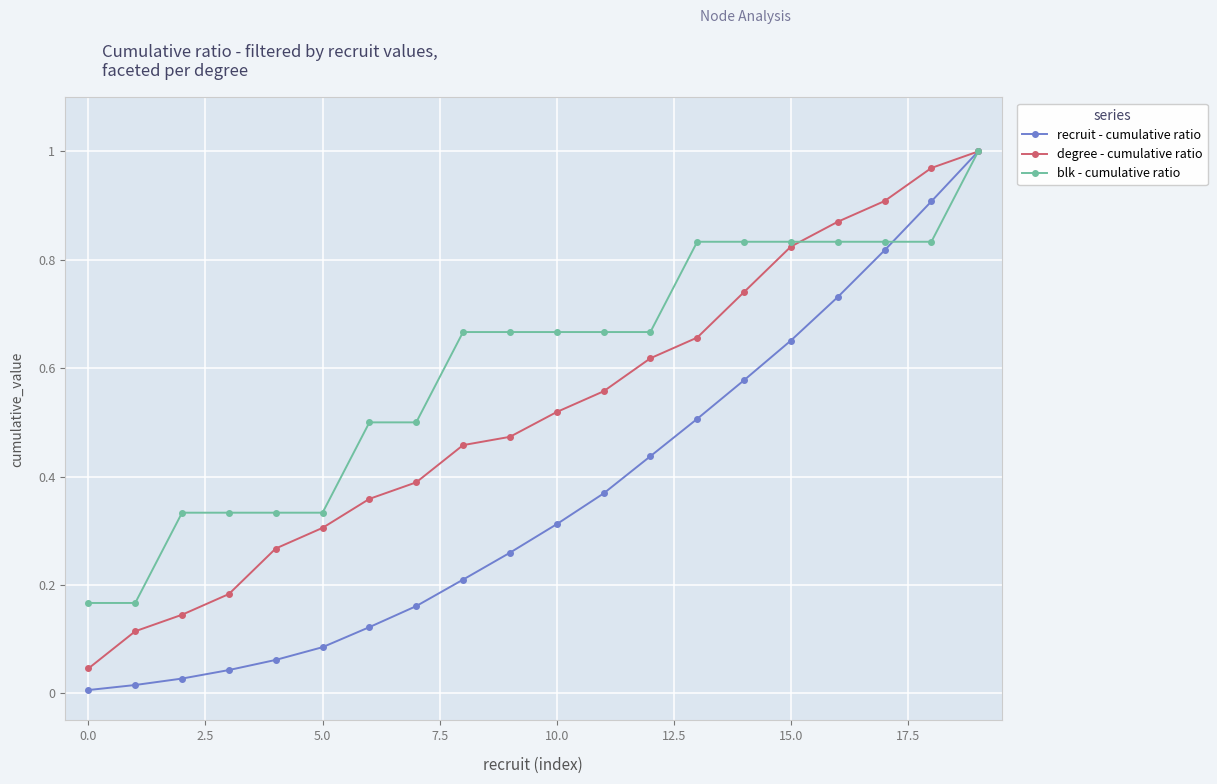

Which series has the largest range (max minus min)?

recruit - cumulative ratio